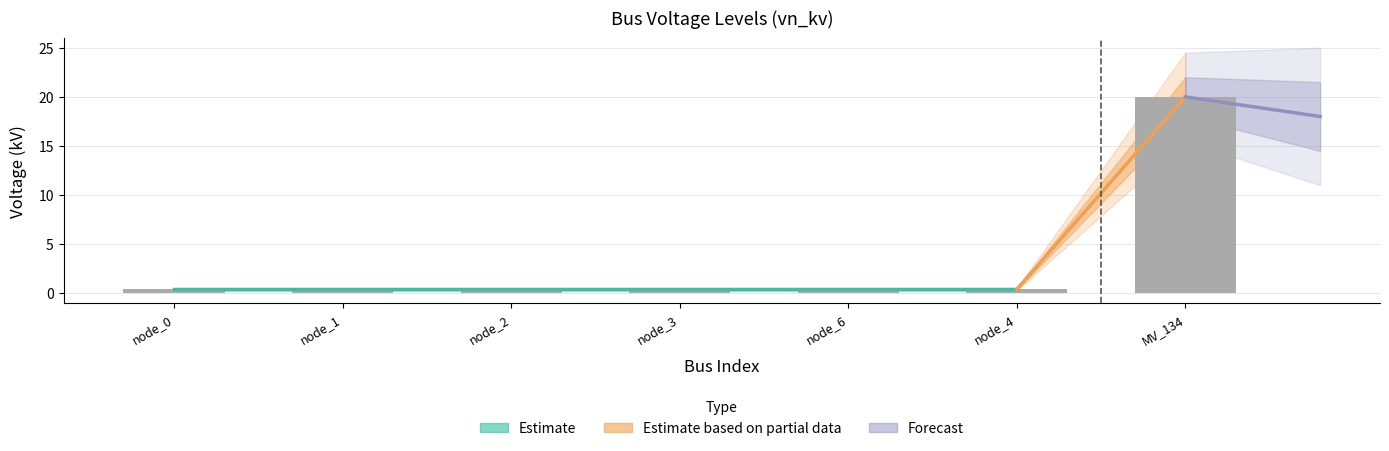

What is the label of the 7th bar from the left?

MV_134